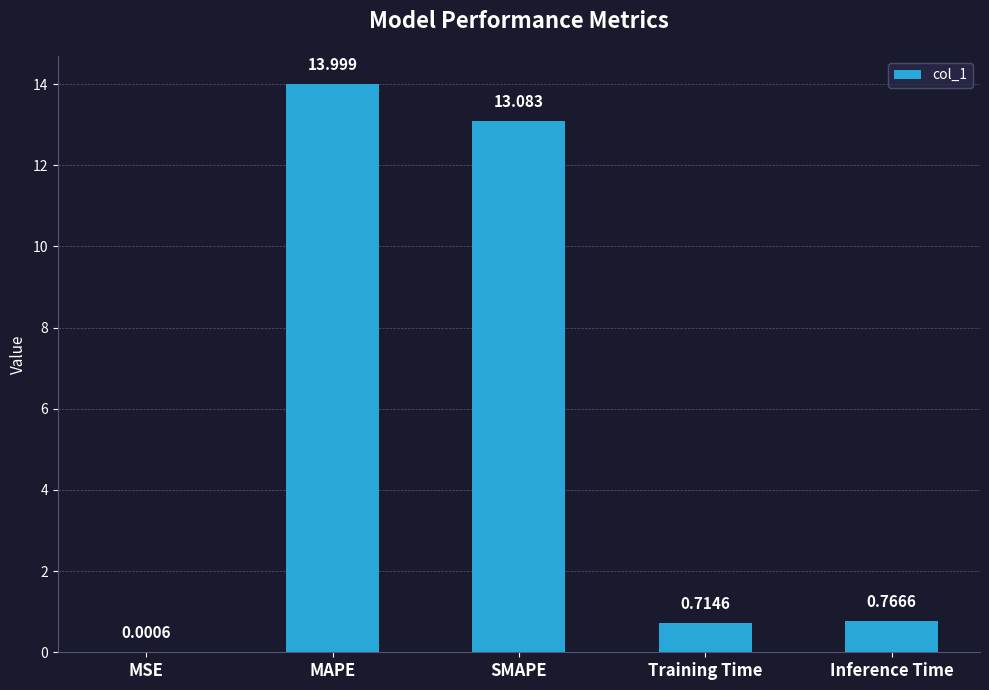

Which has a higher value, MSE or Inference Time?

Inference Time